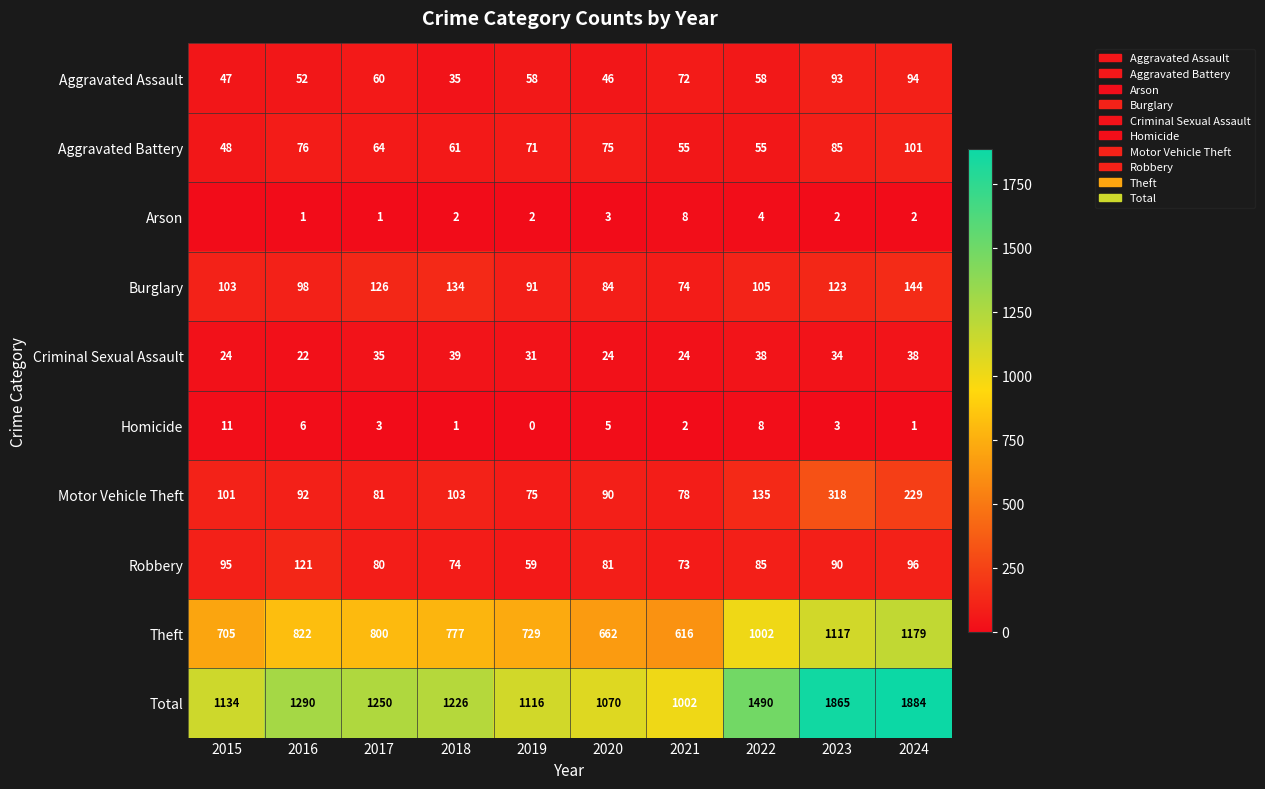

Rank the series by their maximum value, from highest to lowest.

Total, Theft, Motor Vehicle Theft, Burglary, Robbery, Aggravated Battery, Aggravated Assault, Criminal Sexual Assault, Homicide, Arson